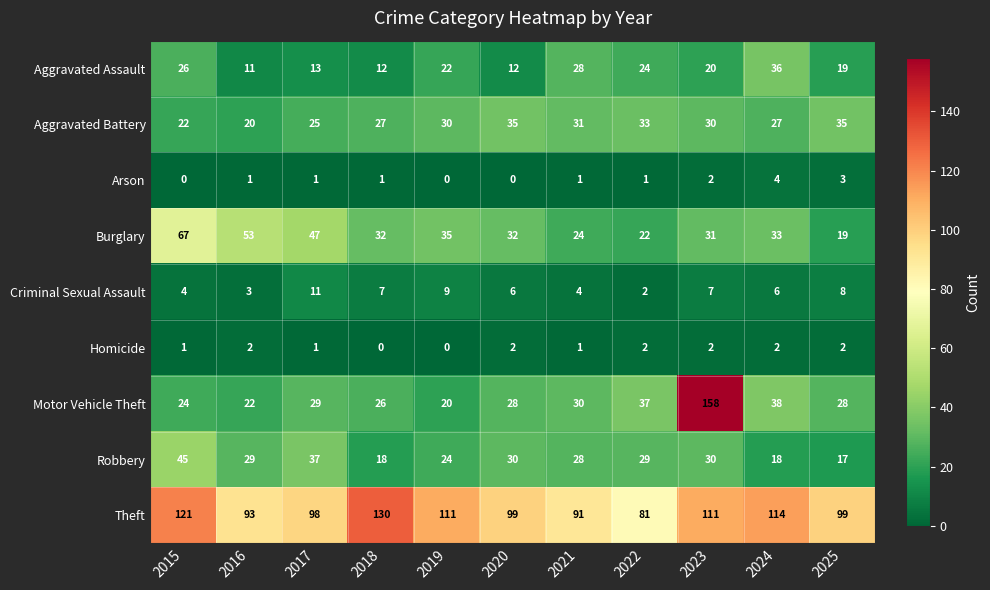

The value of Motor Vehicle Theft at 2022 is 23. True or false?

False